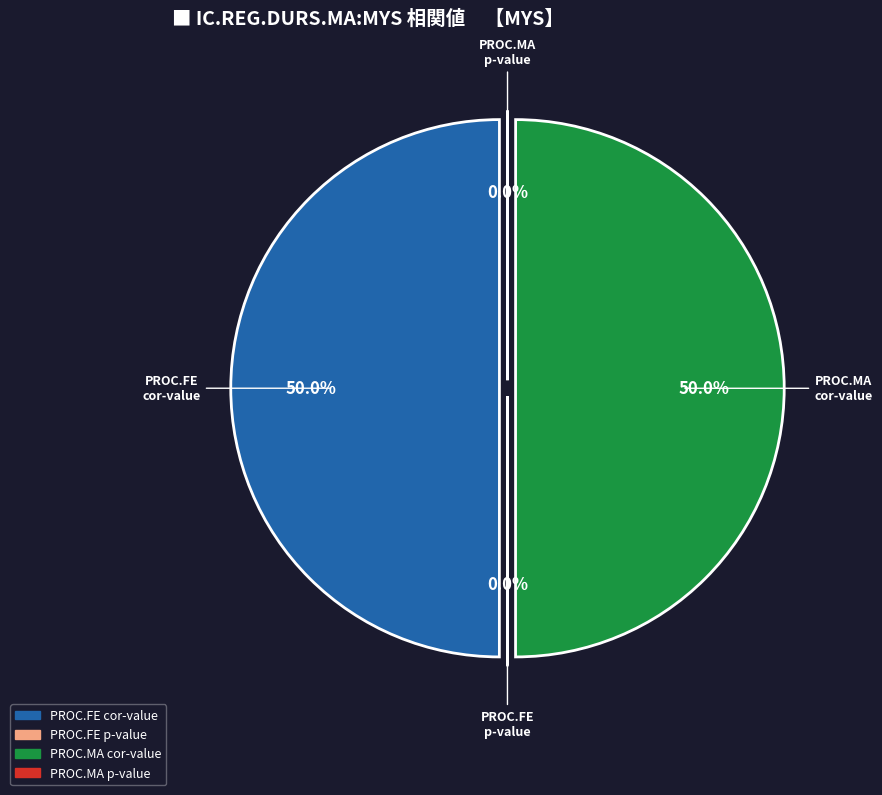

How many segments does this pie chart have?

4